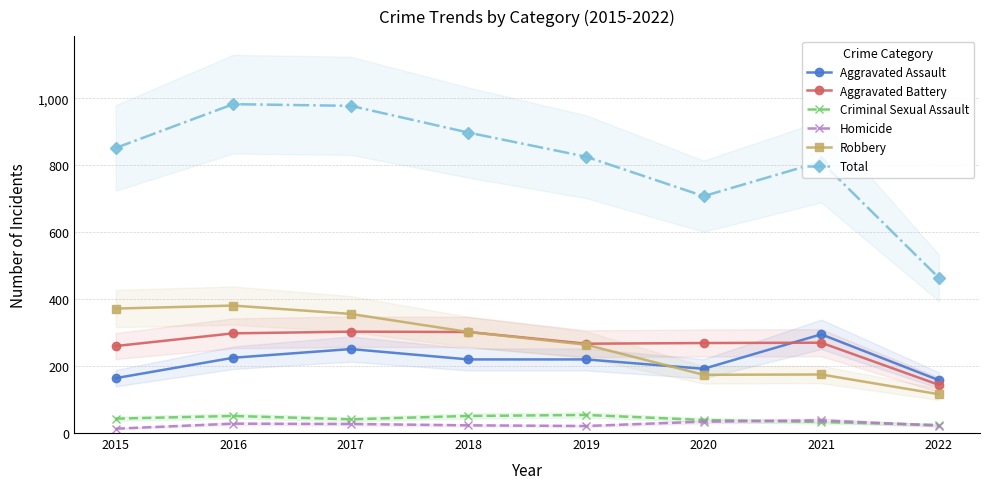

At which label is Criminal Sexual Assault closest to 39?

2020